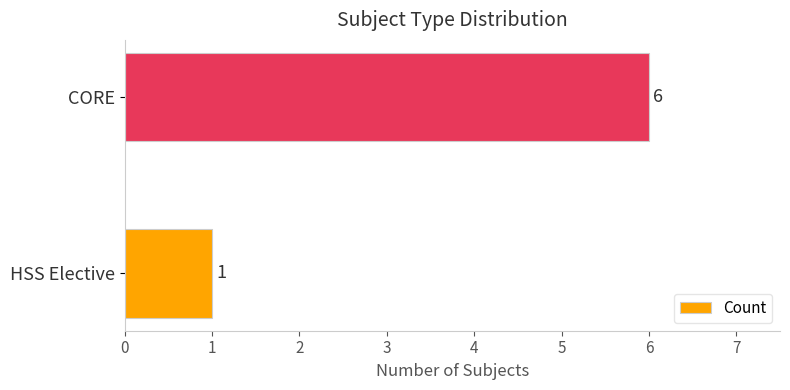

Rank the categories by value from highest to lowest.

CORE, HSS Elective